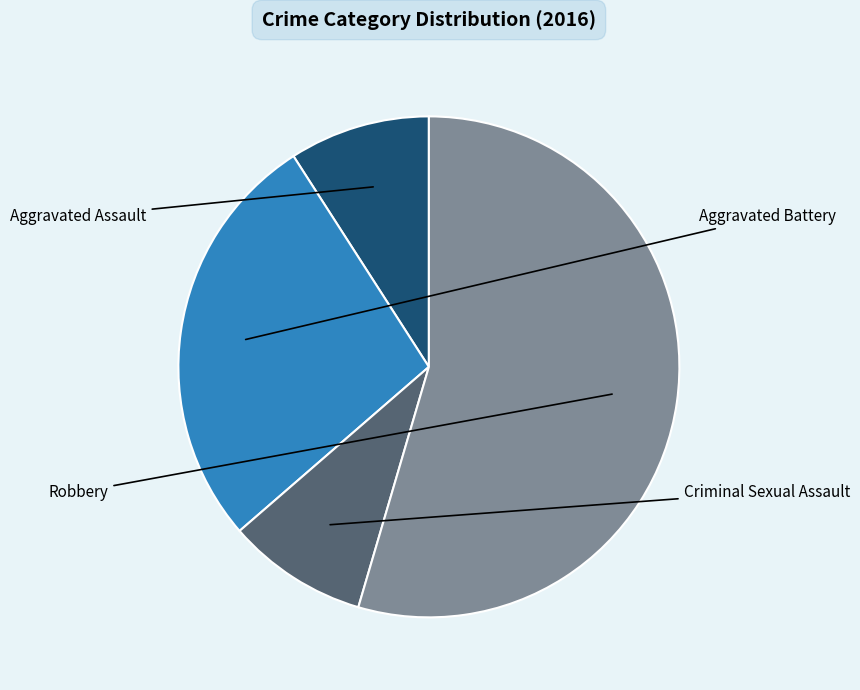

Does any single category account for the majority?

Yes